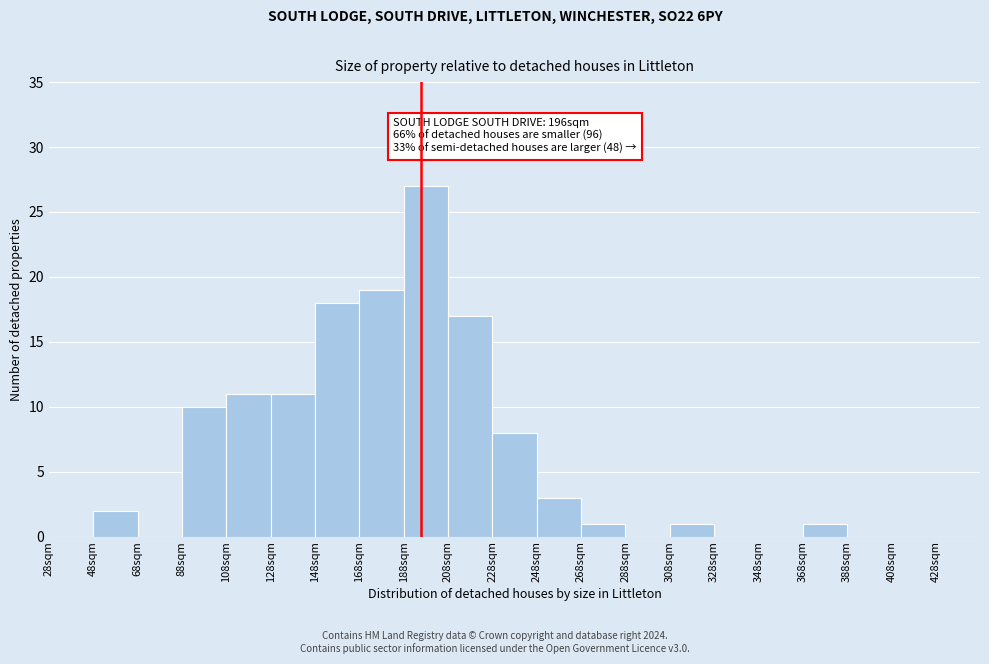

Which range on the x-axis has the tallest bar?

188 to 208